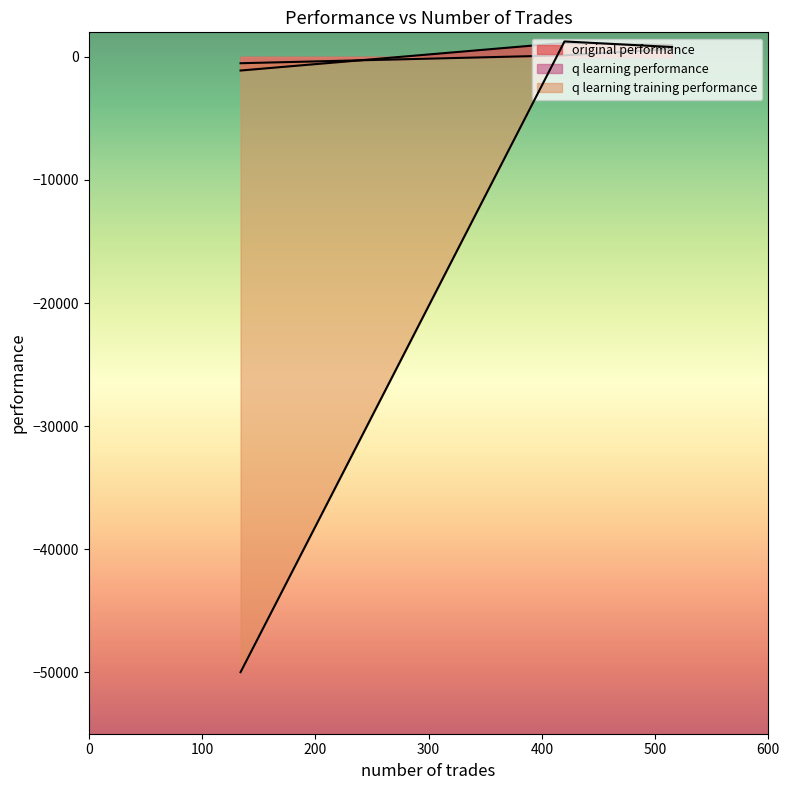

What is the difference between the highest and lowest values at 420?

1129.3